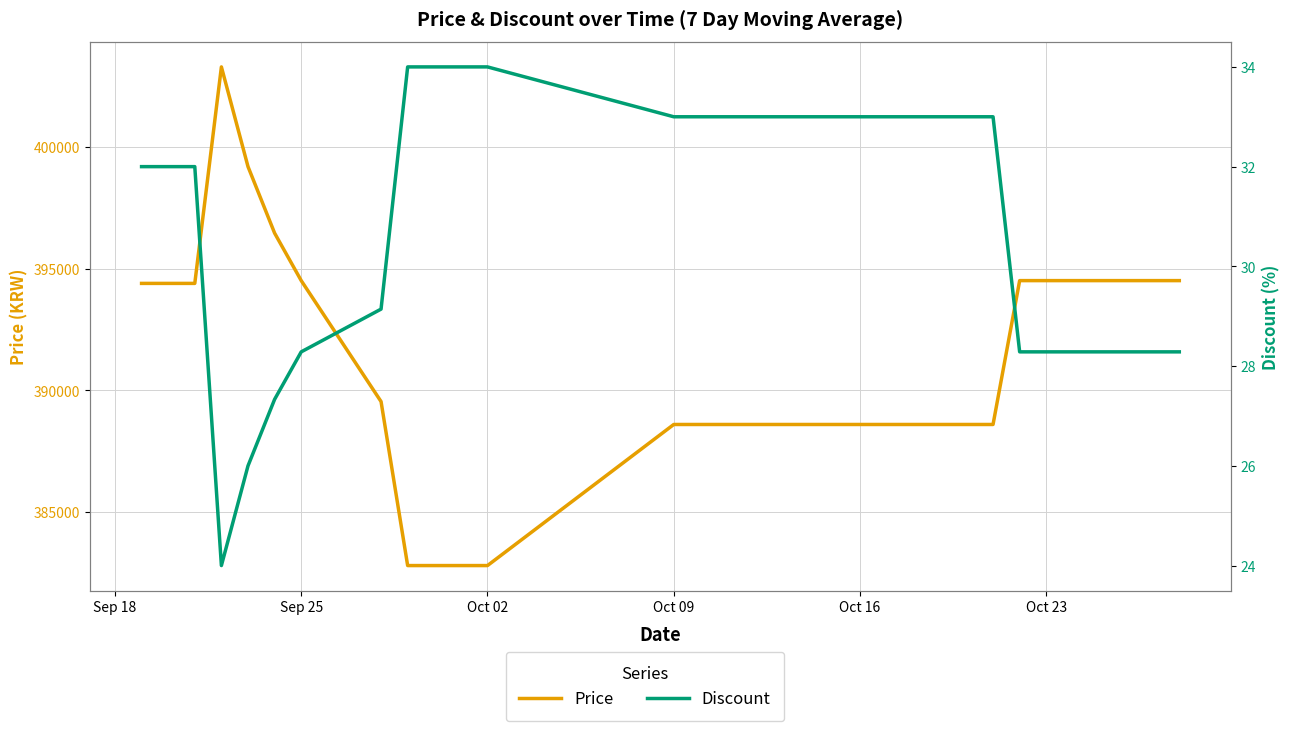

Rank the series by their maximum value, from highest to lowest.

Price, Discount